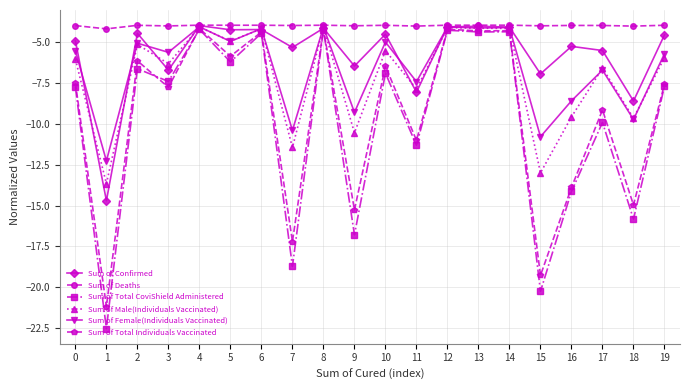

Read the Sum of Male(Individuals Vaccinated) value at 18.

-9.7